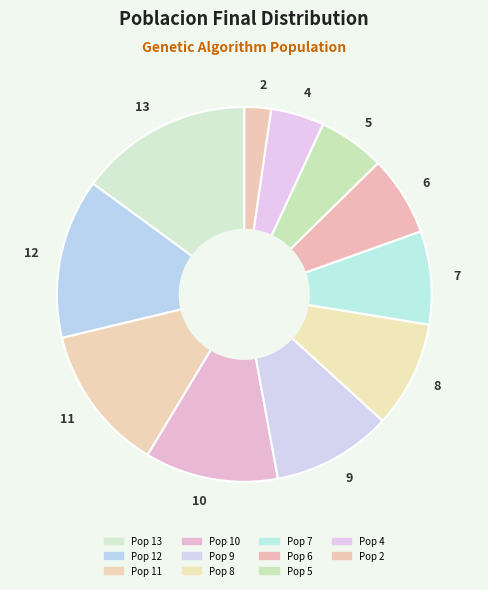

Does any single category account for the majority?

No